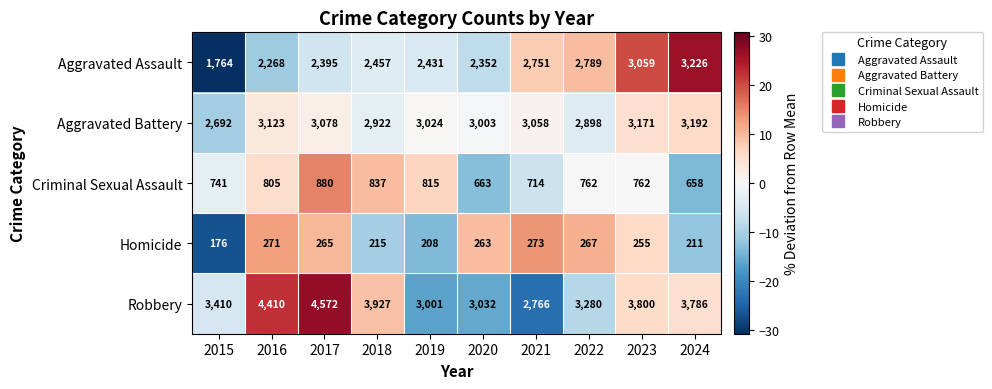

The value of Homicide at 2022 is 267. True or false?

True